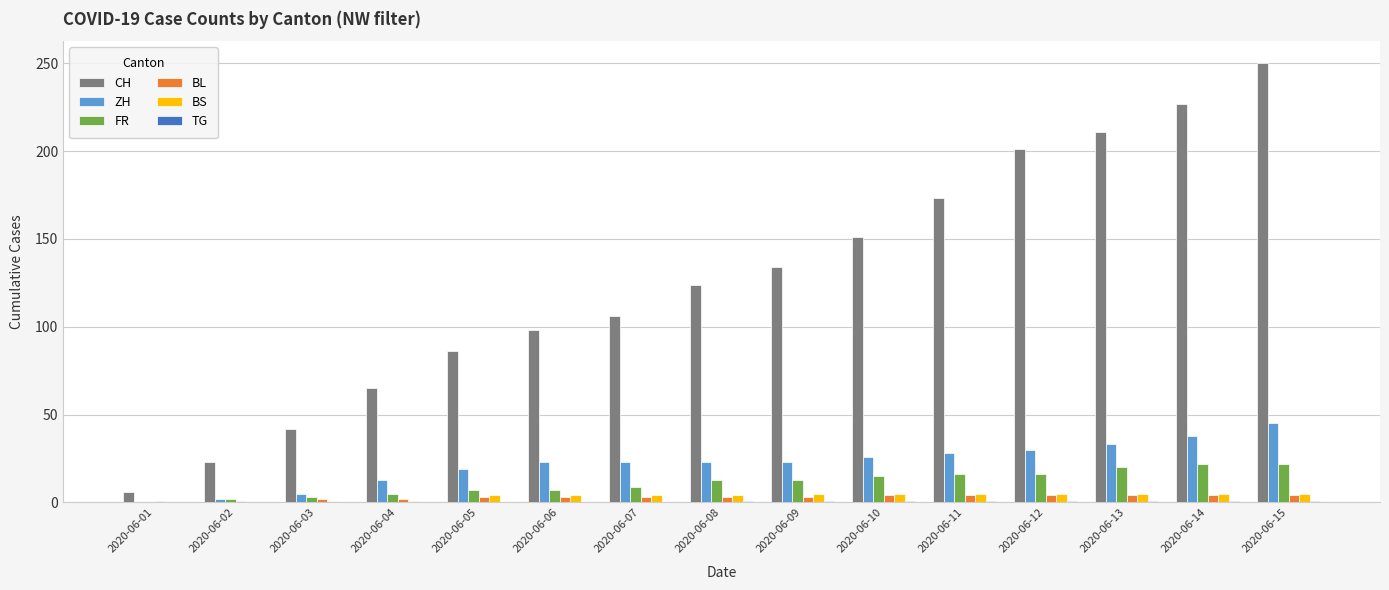

The BL series shows 4 at 2020-06-11. True or false?

True